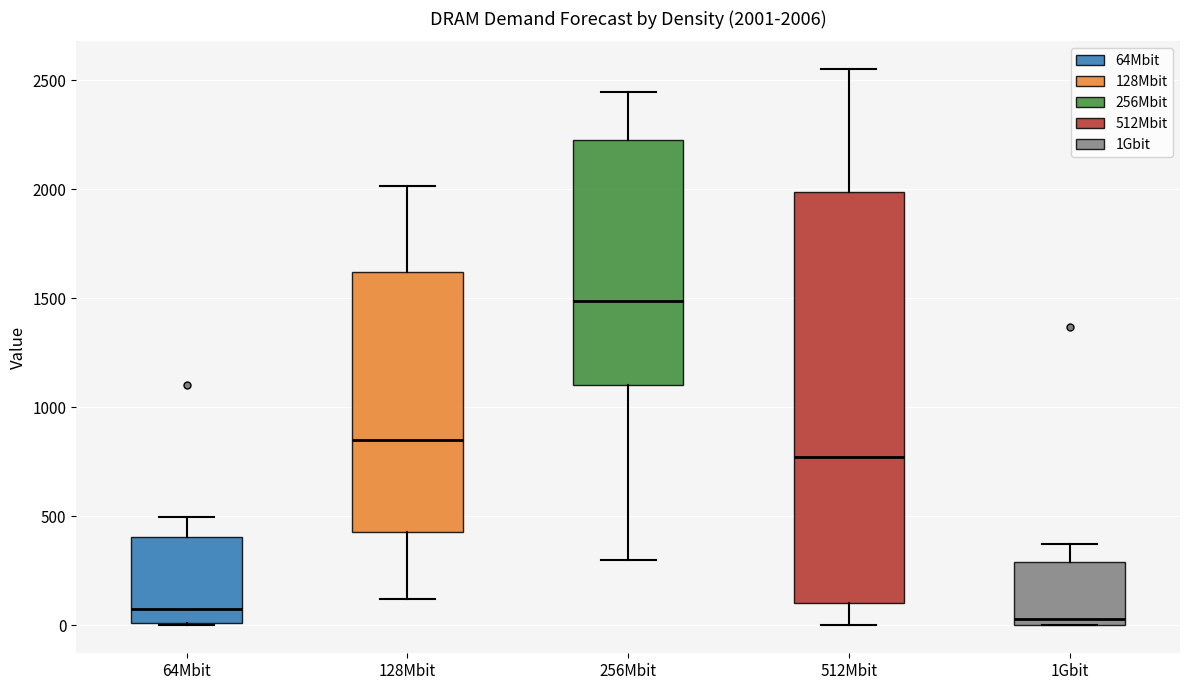

Comparing the boxes themselves (not the whiskers), which one is the tallest?

512Mbit